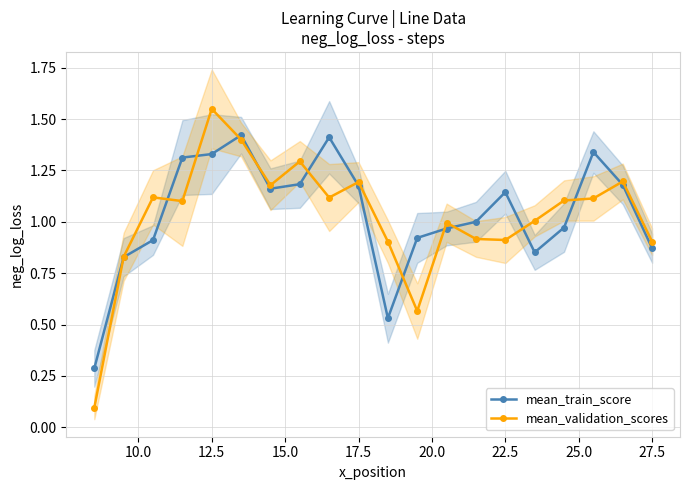

What is the minimum value for mean_train_score?

0.3